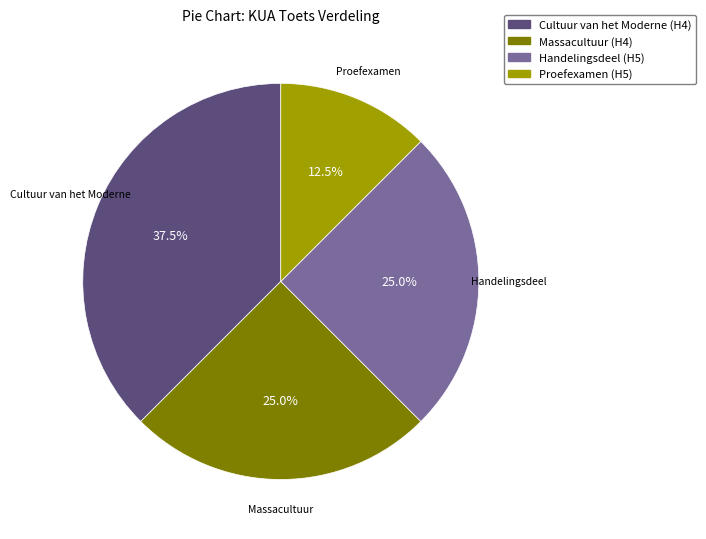

Which has a higher value, Cultuur van het Moderne (H4) or Proefexamen (H5)?

Cultuur van het Moderne (H4)